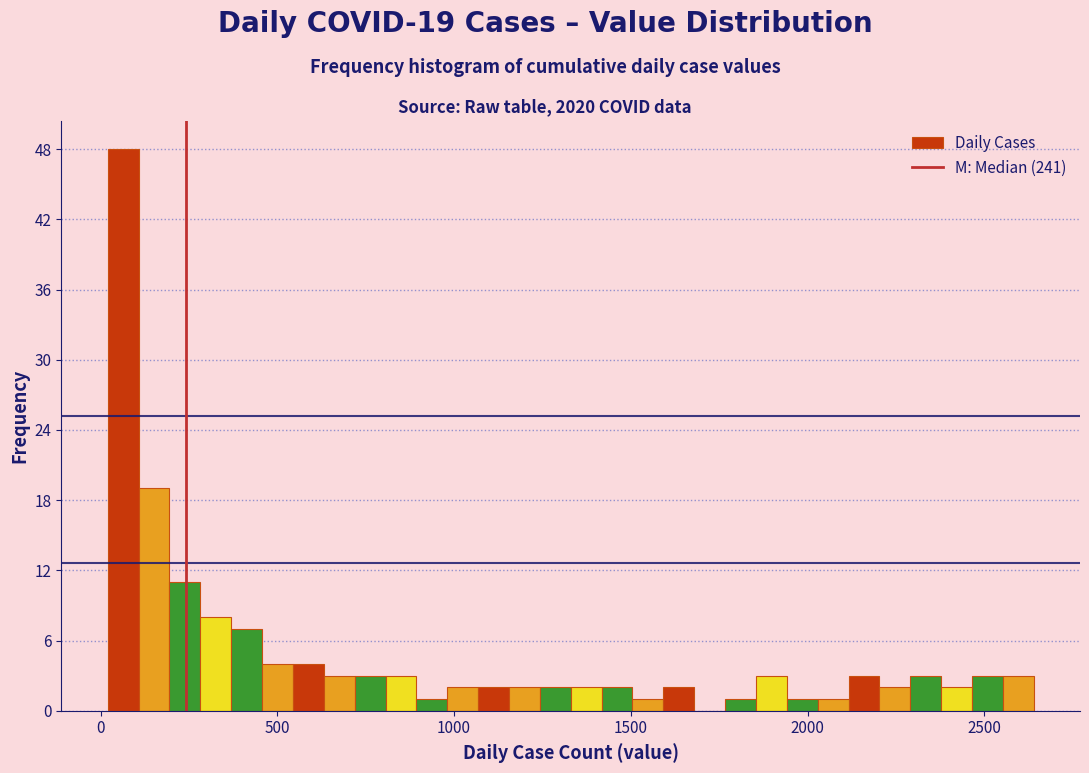

Read against the x-axis, roughly where is the centre of the tallest bar?

50